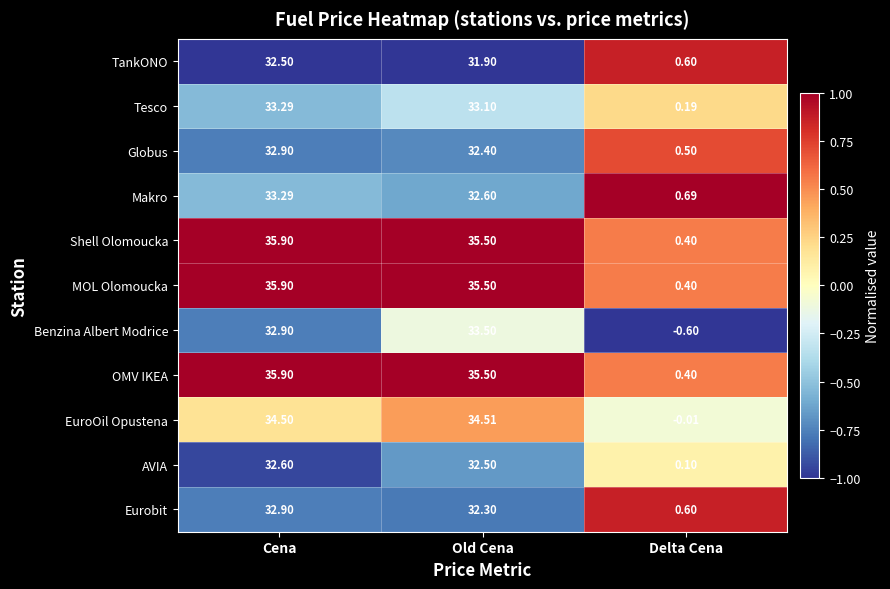

Count the number of data series in this chart.

11